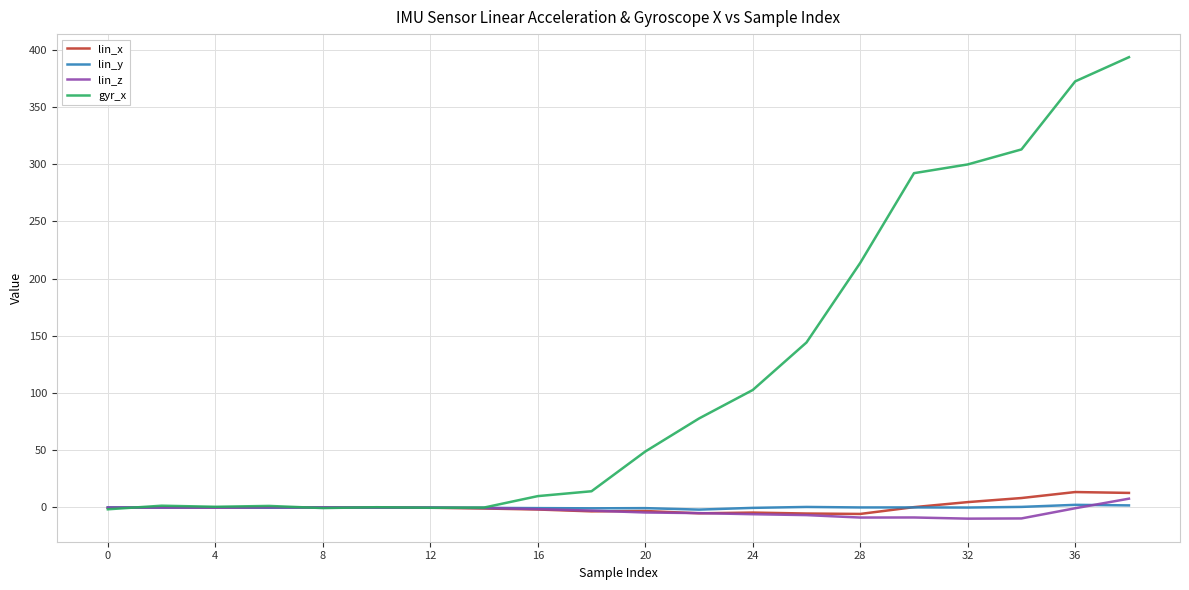

What is the minimum value shown in the chart?

-9.7